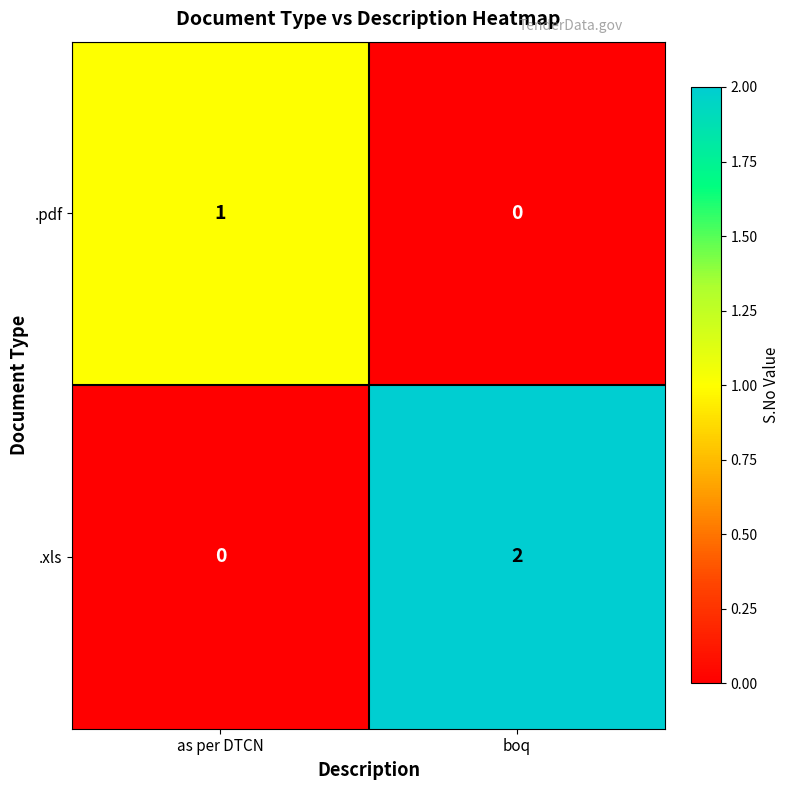

At which category is the sum across all series the highest?

boq